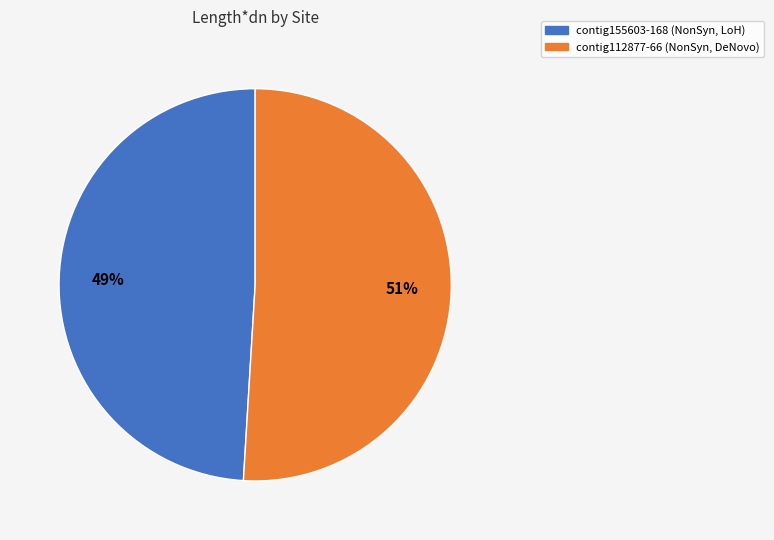

To the nearest percent, what is the difference between the largest and smallest slice percentages?

2%